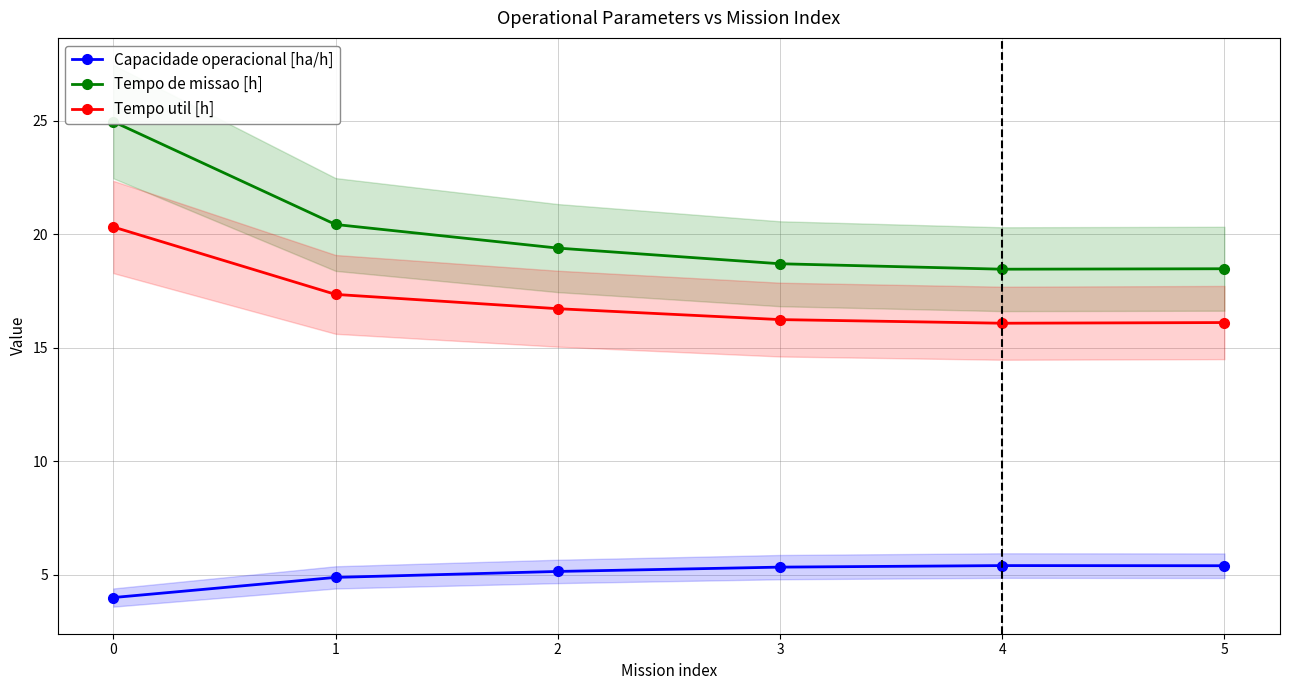

Which series has the largest total across all categories?

Tempo de missao [h]